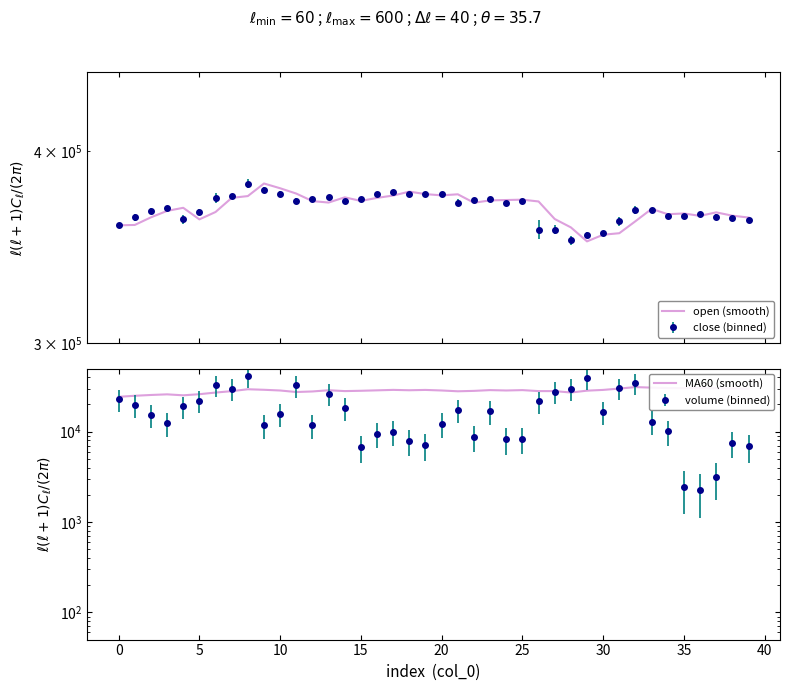

The value of MA60 (smooth) at 20 is 51251.0. True or false?

False